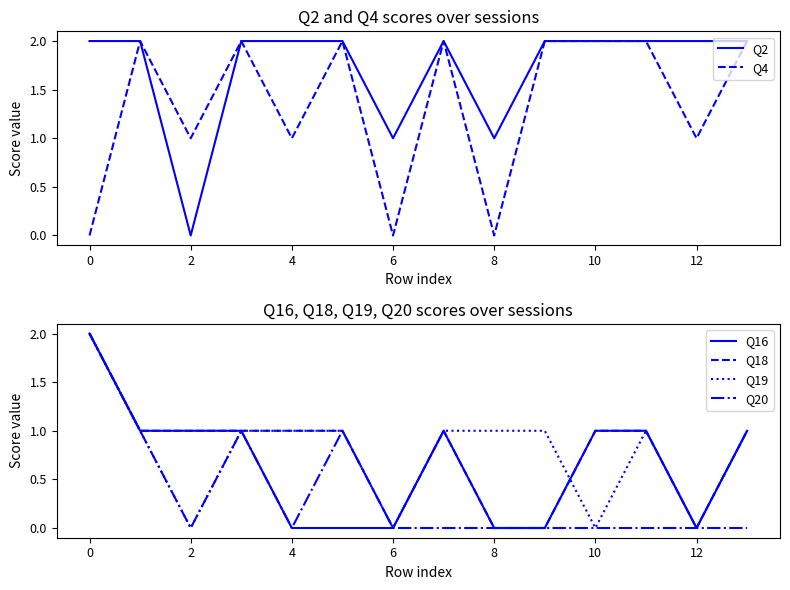

The Q2 series shows 3 at 8. True or false?

False